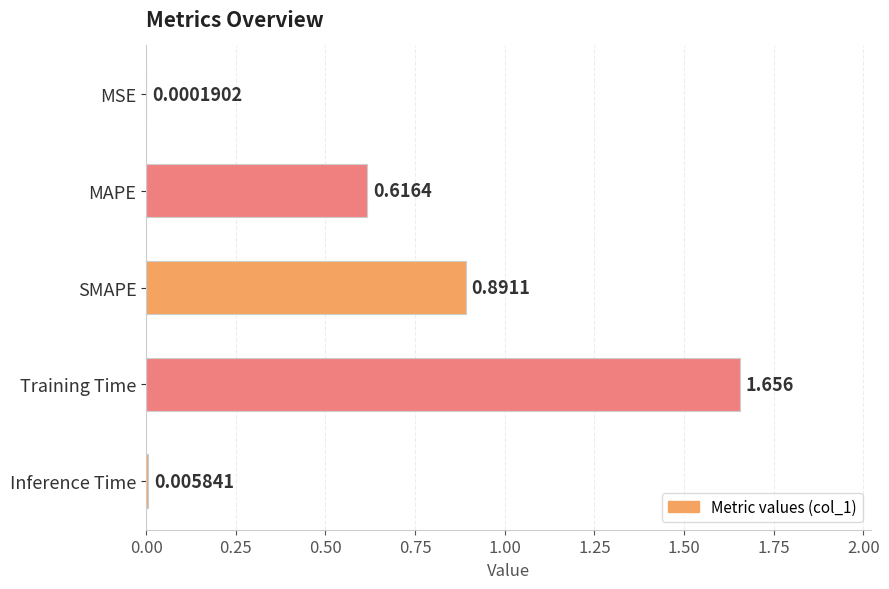

Between MAPE and SMAPE, which is larger?

SMAPE